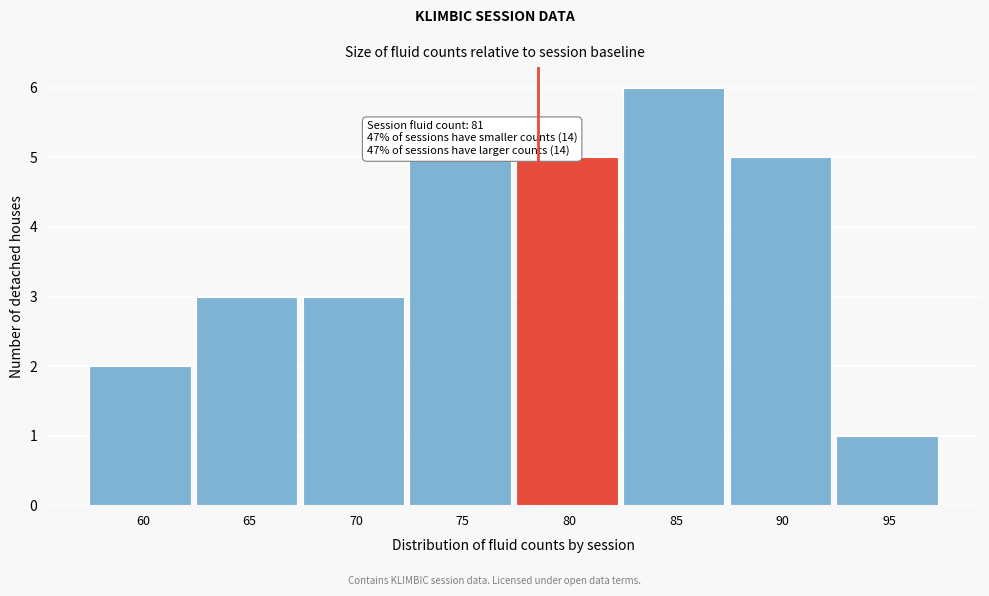

Reading left to right, what are all the values shown in this chart?

60=2	65=3	70=3	75=5	80=5	85=6	90=5	95=1